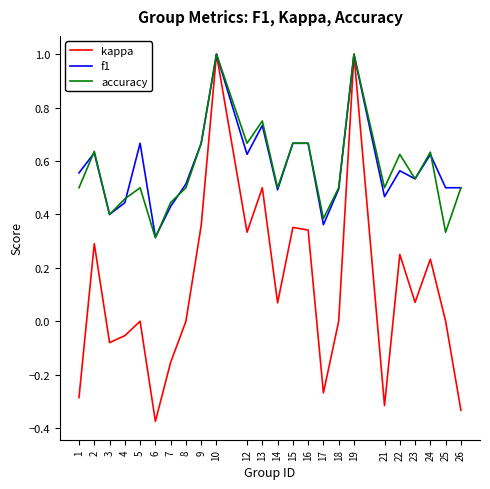

Which series has the widest spread of values?

kappa